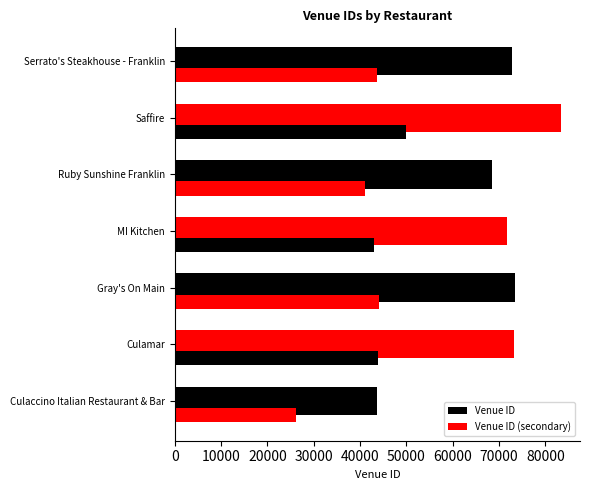

Rank the series by their maximum value, from lowest to highest.

Venue ID (secondary), Venue ID